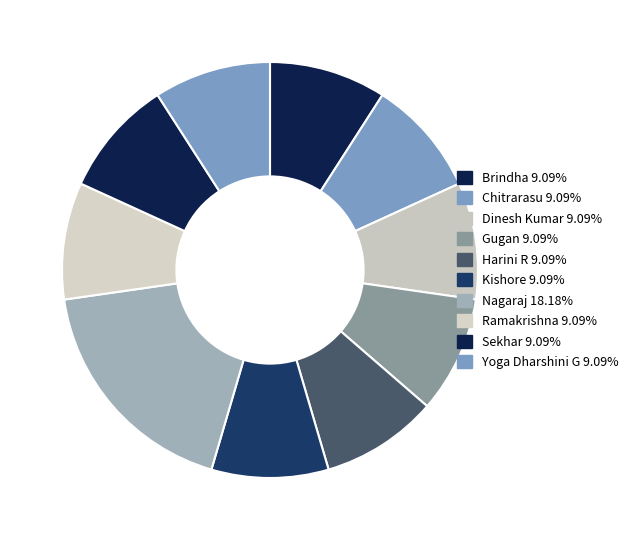

How many segments does this pie chart have?

10